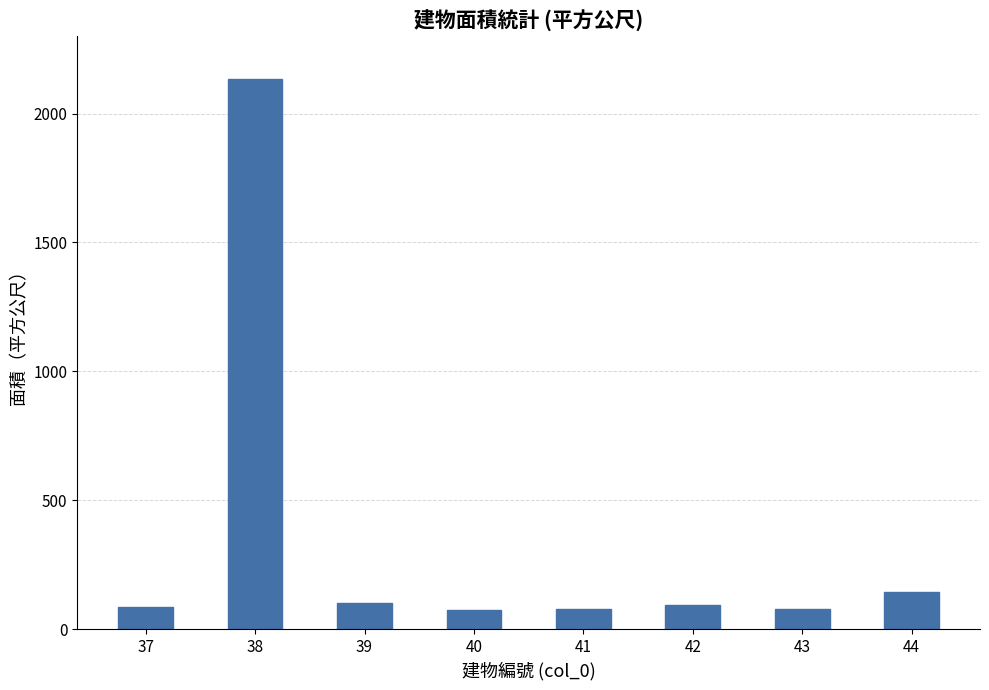

What is the minimum value shown in the chart?

75.8